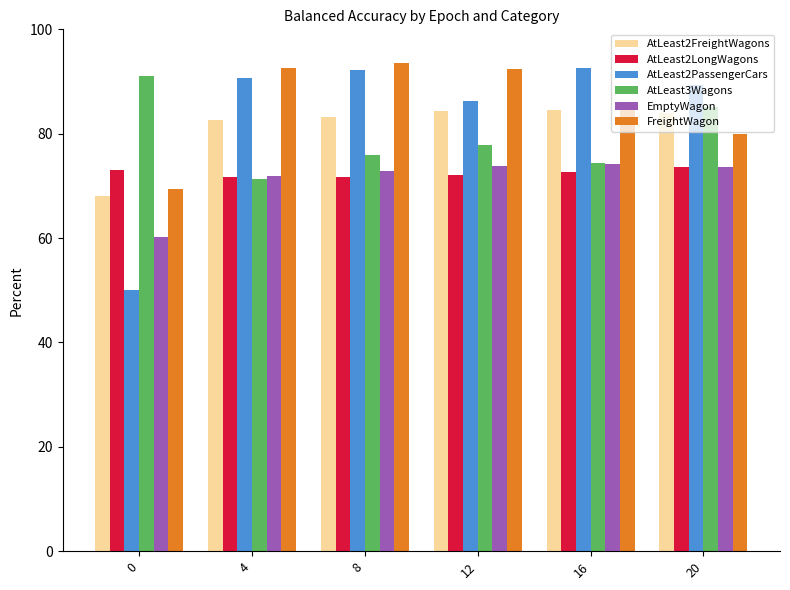

What is the difference between the highest and lowest values at 16?

19.8